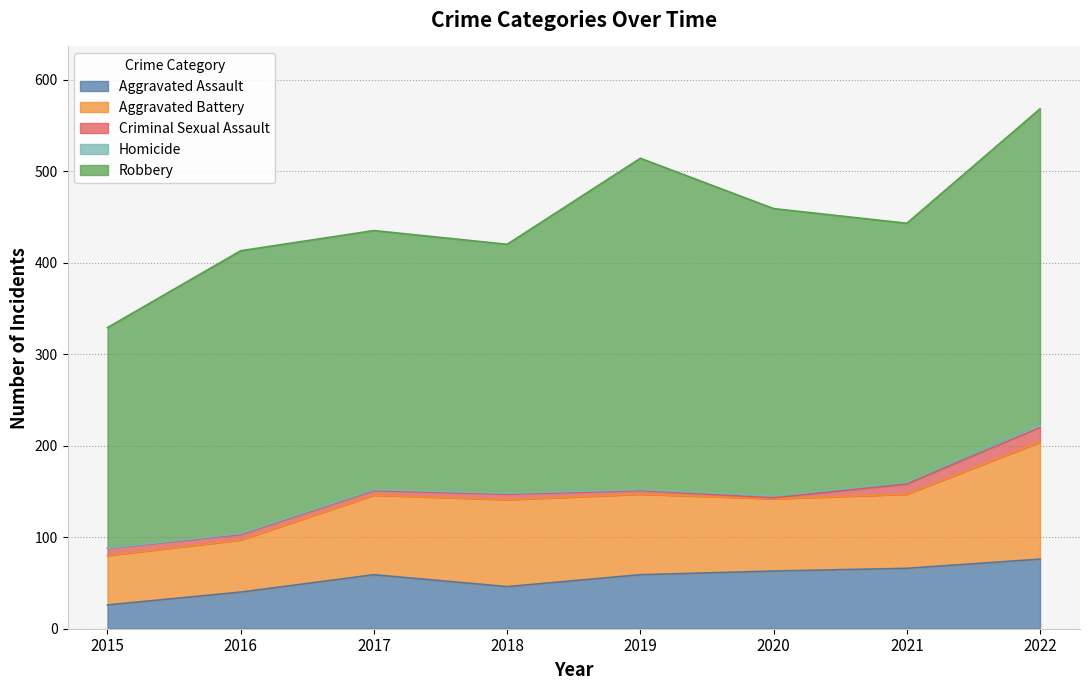

What is the total value across all series at 2016?

413